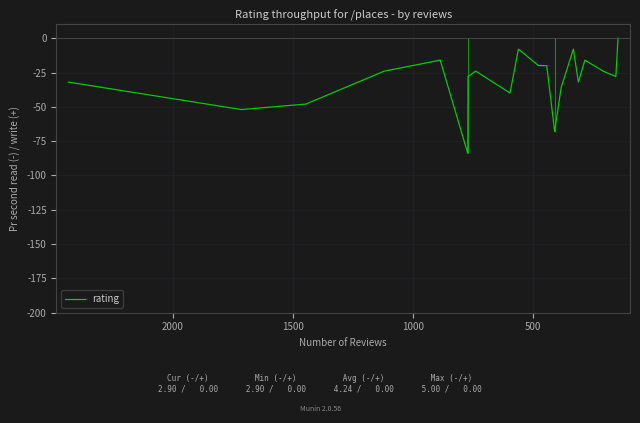

Count the number of categories in the chart.

20